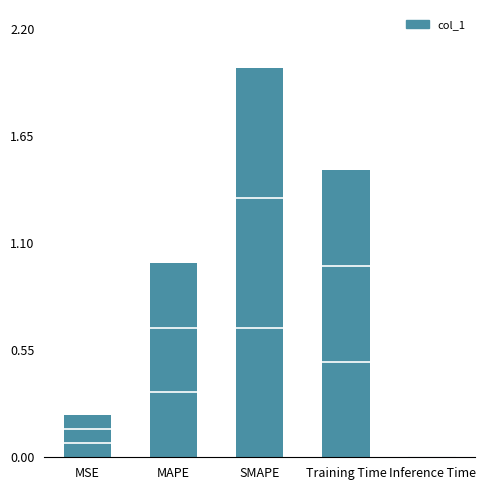

Which has a higher value, SMAPE or Training Time?

SMAPE